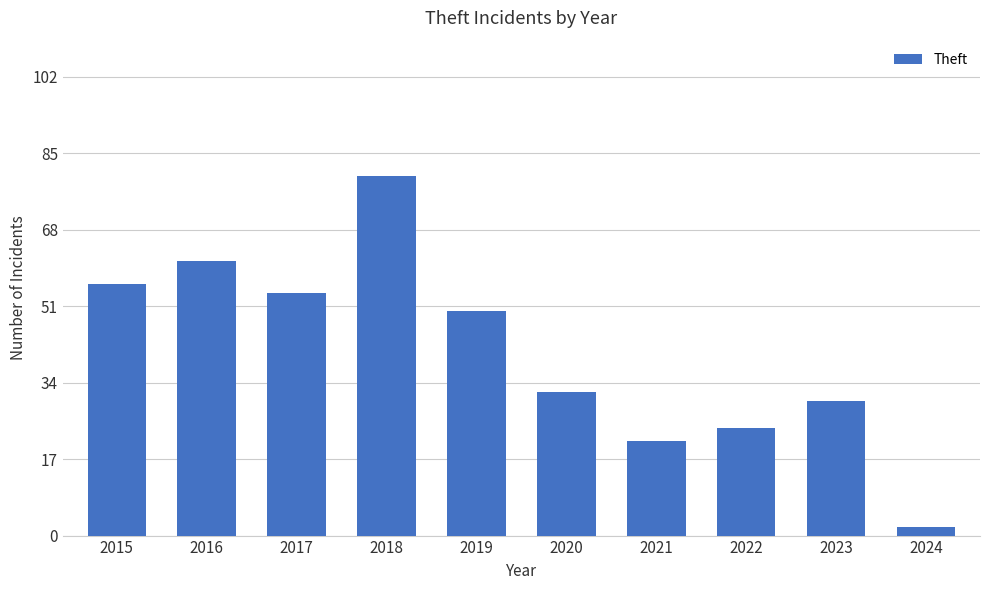

Is it true that the value at 2015 is 19?

False